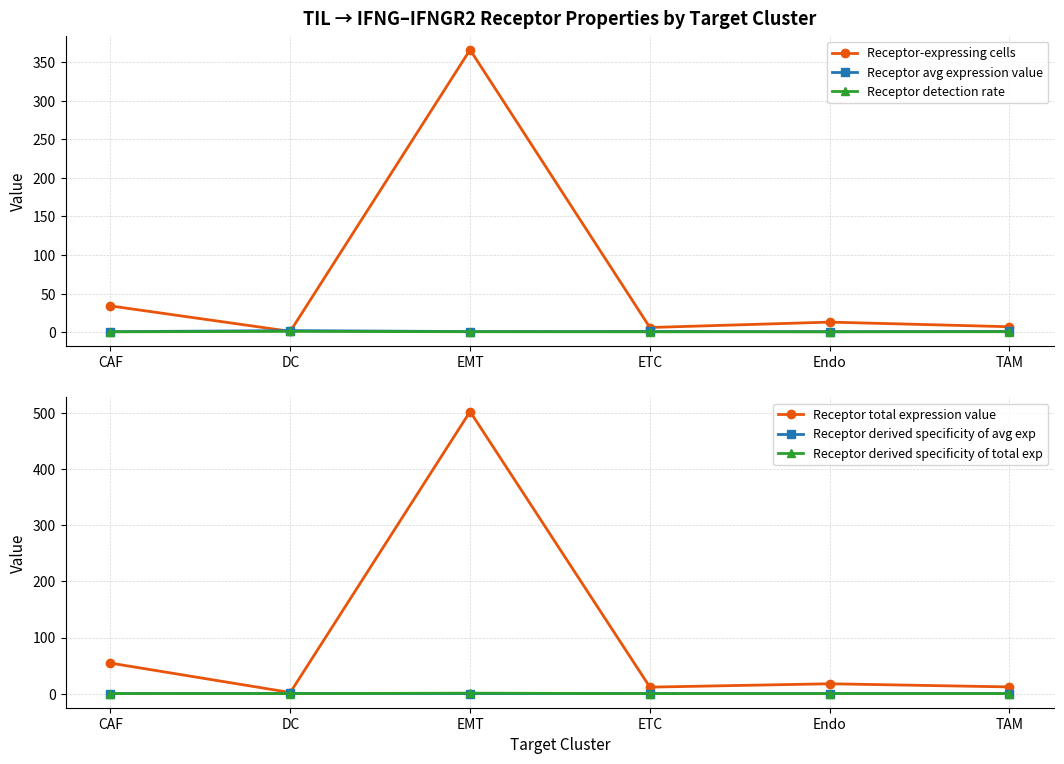

At TAM, list the series in order from largest to smallest.

Receptor total expression value, Receptor-expressing cells, Receptor avg expression value, Receptor detection rate, Receptor derived specificity of avg exp, Receptor derived specificity of total exp